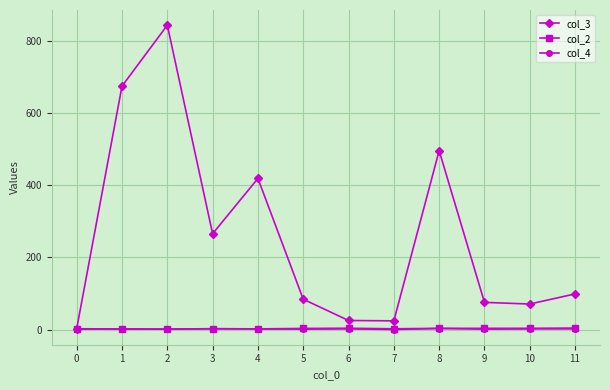

True or false: col_3 has more than 1 interior local peaks.

True